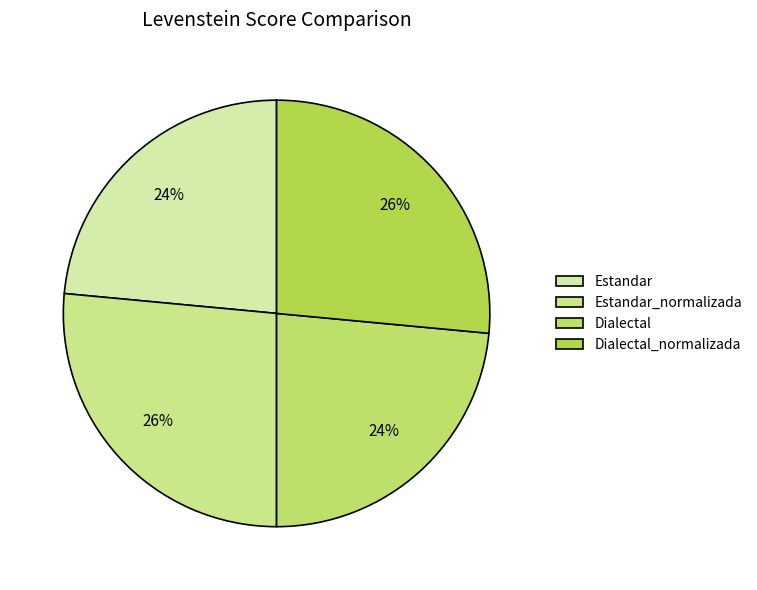

To the nearest percent, what is the average slice percentage?

25%